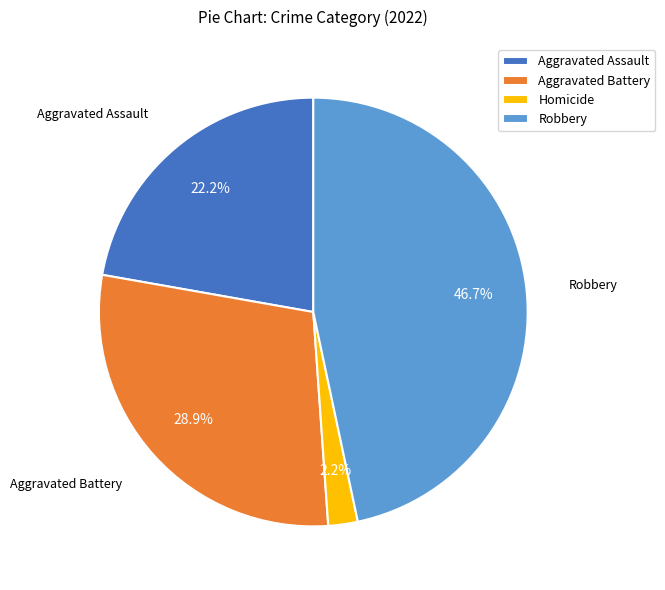

Does Homicide represent more than half of the total?

No